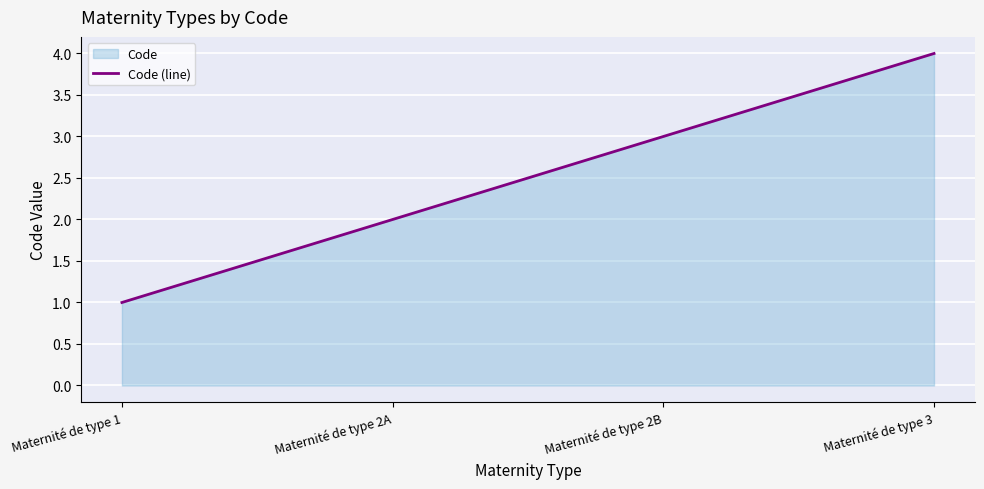

List the labels in order of value, smallest first.

Maternité de type 1, Maternité de type 2A, Maternité de type 2B, Maternité de type 3